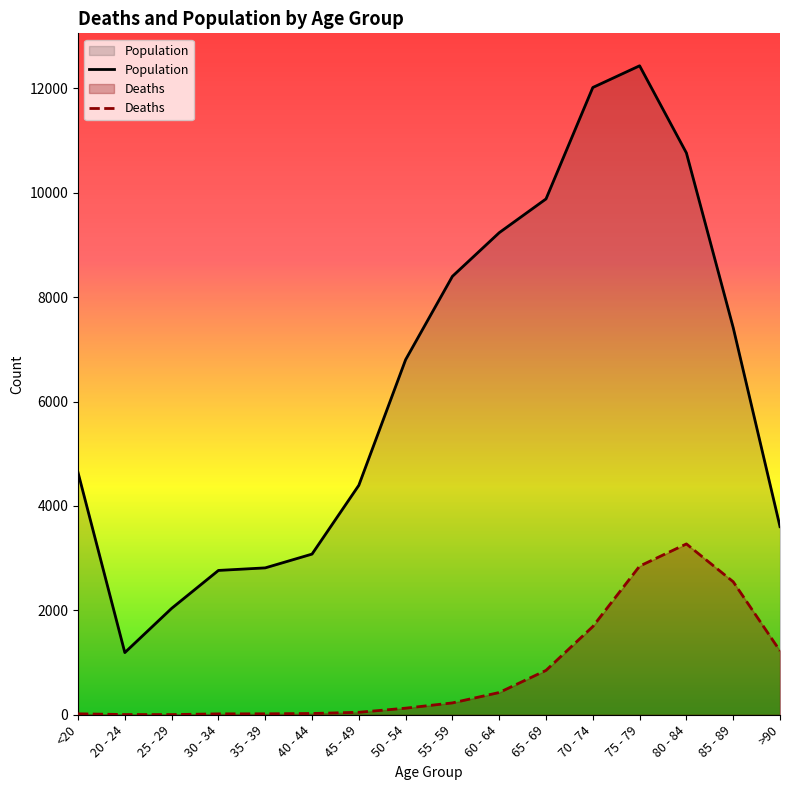

Is the value of Deaths at 35 - 39 greater than the value of Population at 65 - 69?

No